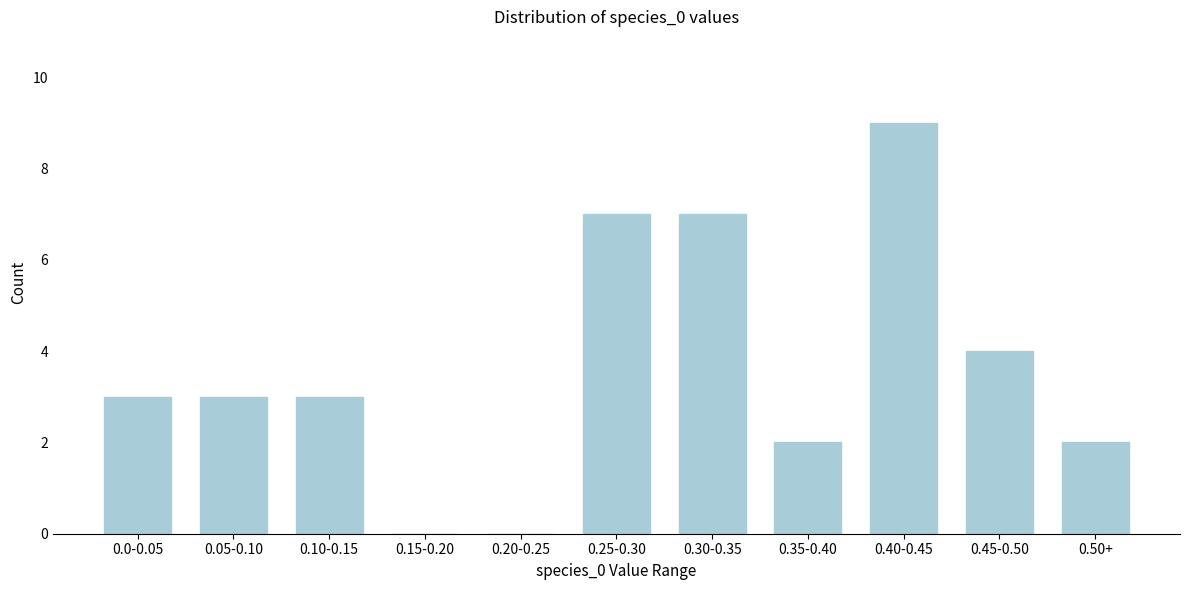

Reading left to right, transcribe all the data shown in this chart.

0.0-0.05=3	0.05-0.10=3	0.10-0.15=3	0.15-0.20=0	0.20-0.25=0	0.25-0.30=7	0.30-0.35=7	0.35-0.40=2	0.40-0.45=9	0.45-0.50=4	0.50+=2